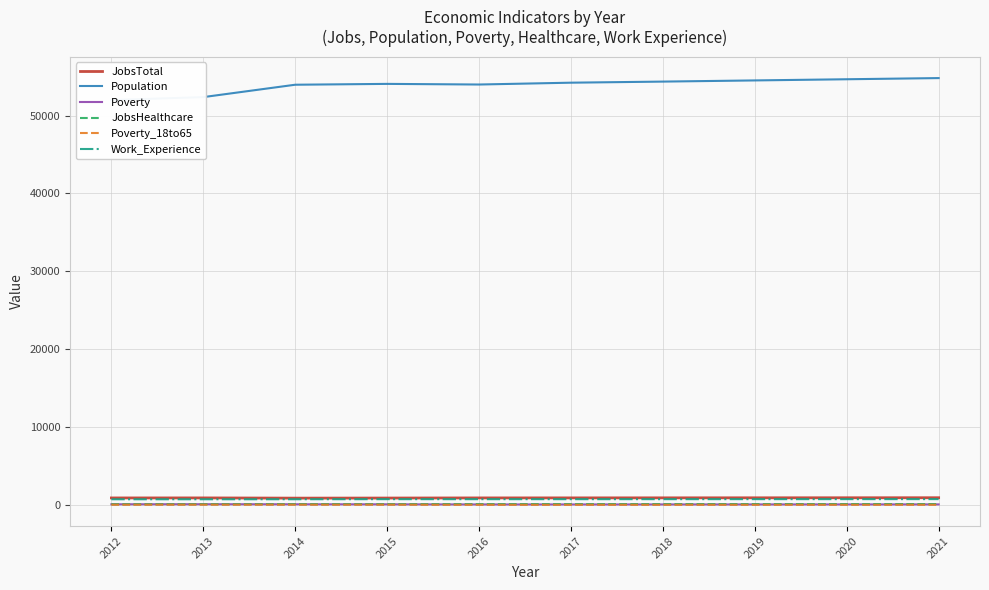

True or false: Poverty_18to65 has more than 1 points higher than both neighbors.

False